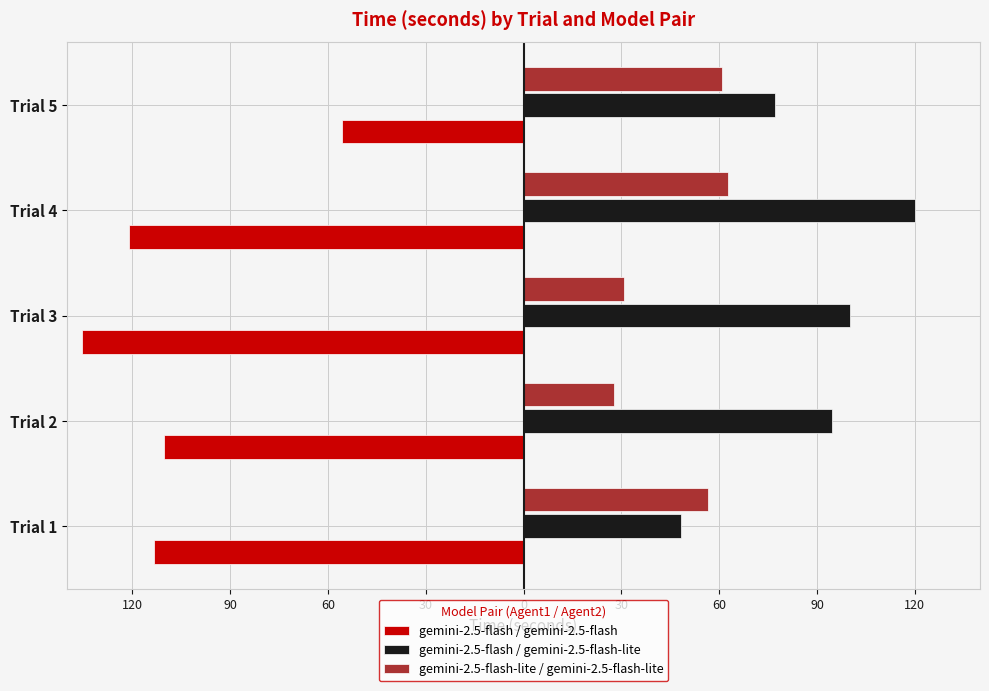

What are all the series names shown in the legend?

gemini-2.5-flash / gemini-2.5-flash, gemini-2.5-flash / gemini-2.5-flash-lite, gemini-2.5-flash-lite / gemini-2.5-flash-lite